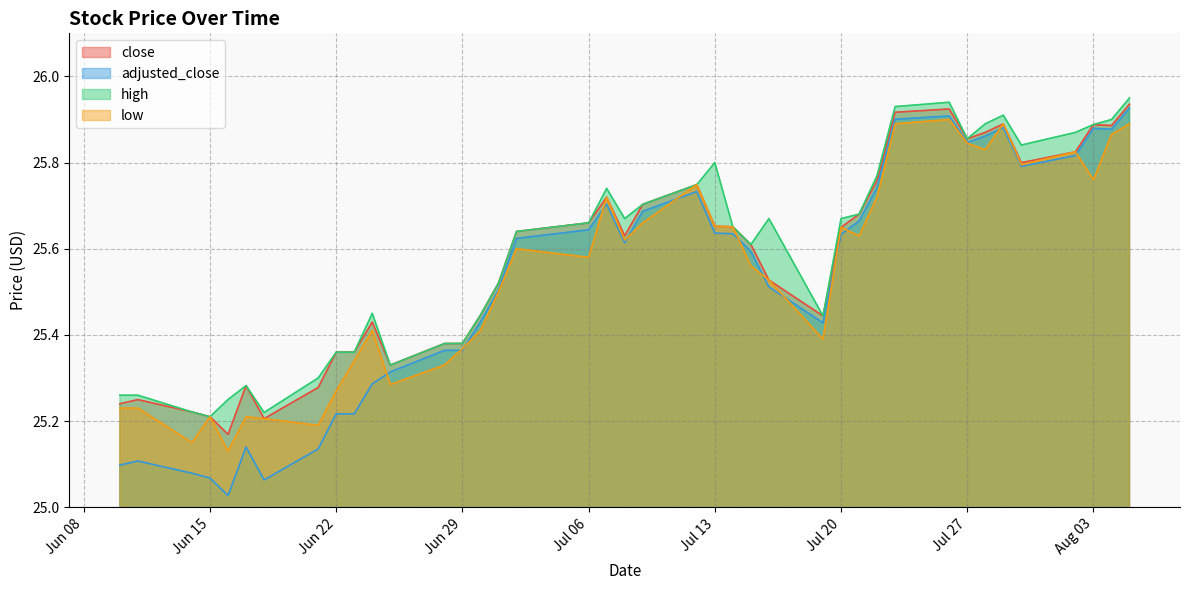

At how many categories does at least one series exceed 25?

40